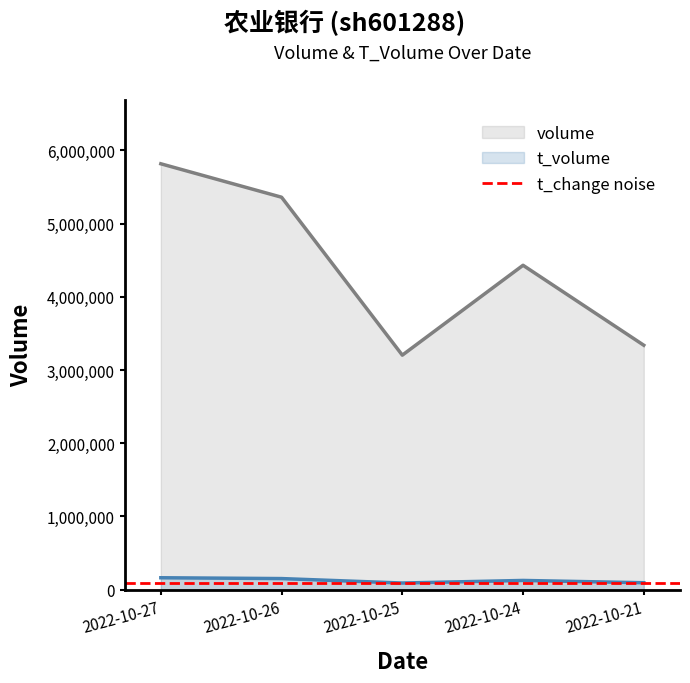

True or false: t_volume and volume intersect in this chart.

False